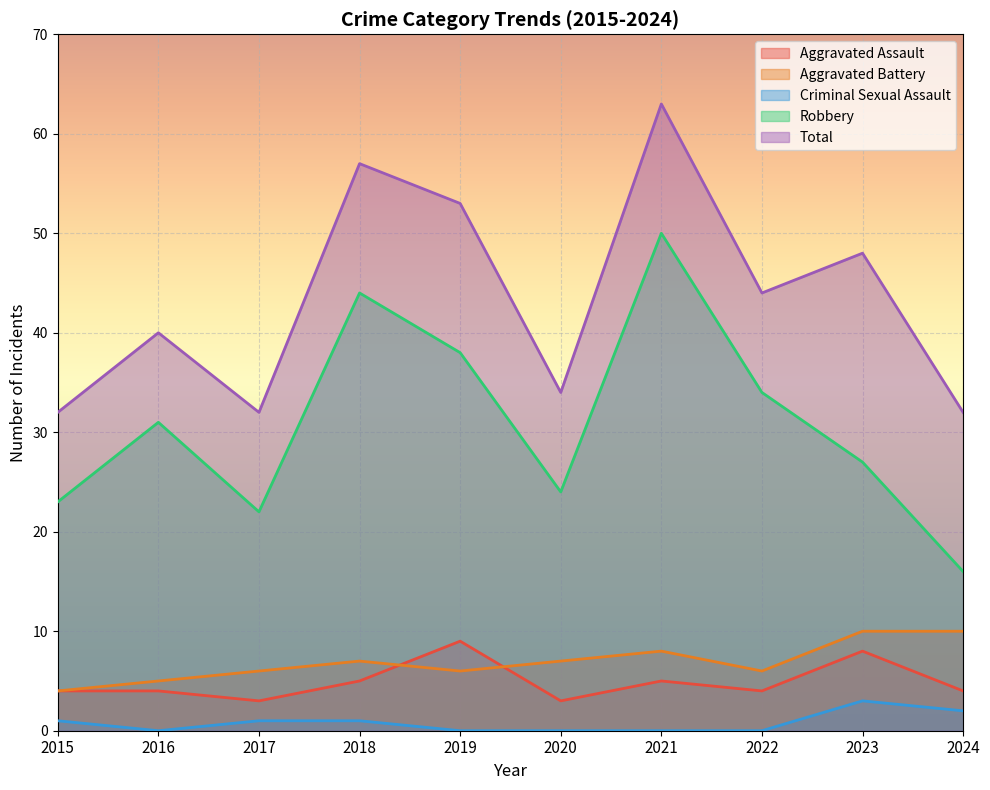

At 2022, list the series in order from smallest to largest.

Criminal Sexual Assault, Aggravated Assault, Aggravated Battery, Robbery, Total